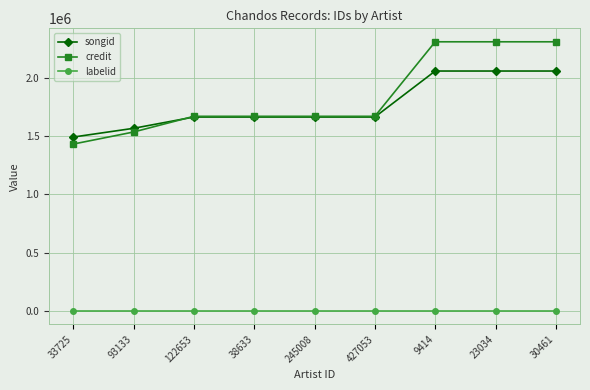

Is it true that labelid equals 1842 at 38633?

True